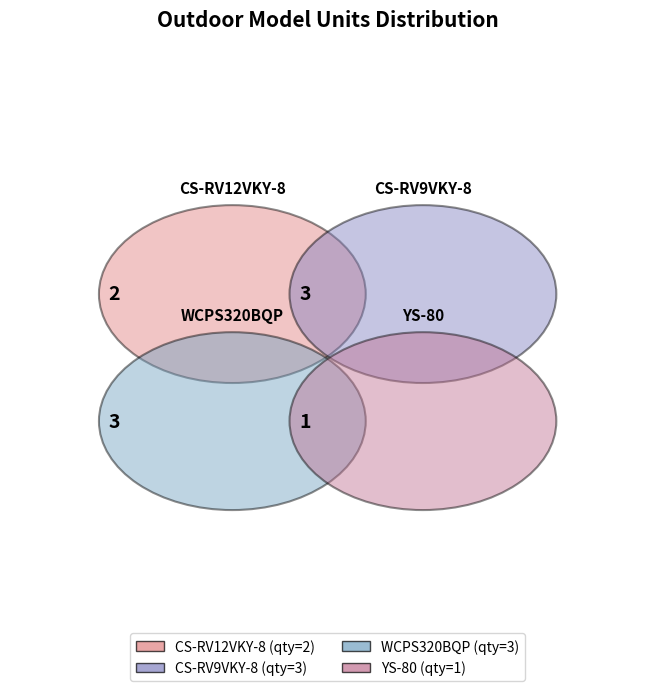

Is there a majority slice in this chart?

No